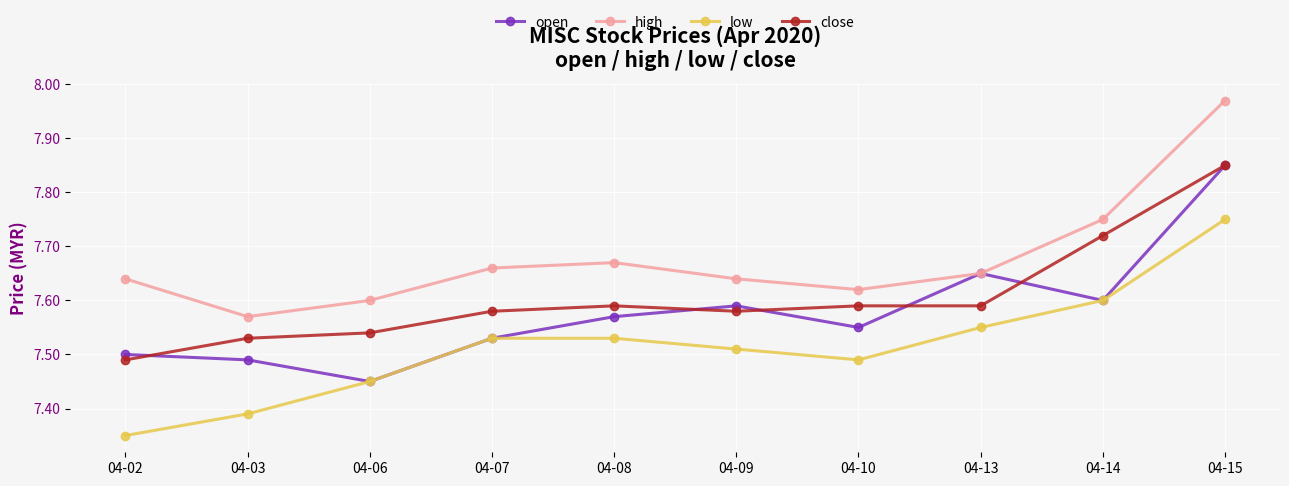

Which series changed the most between 04-07 and 04-13?

open